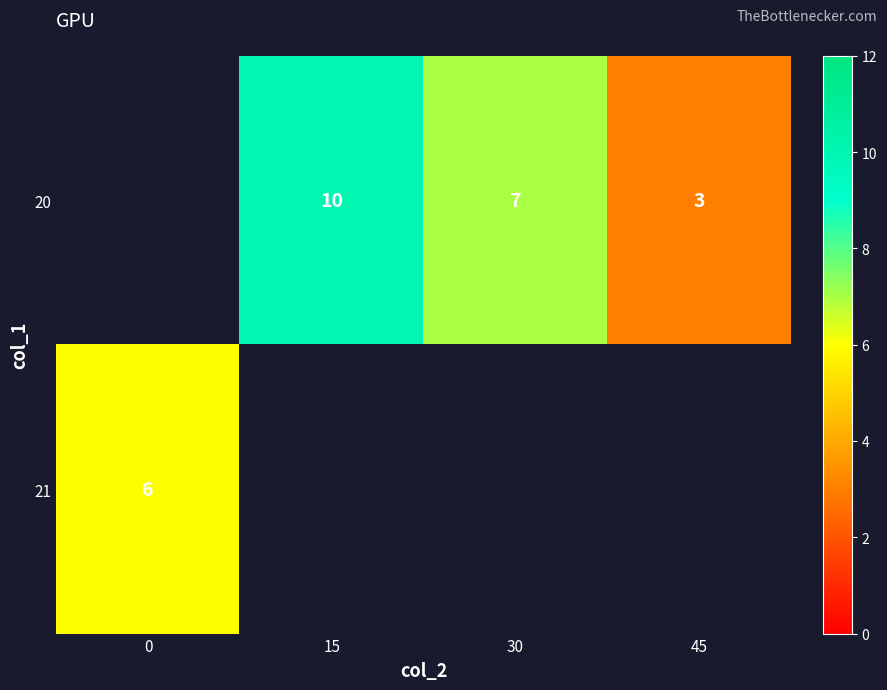

What is the smallest value displayed?

3.0